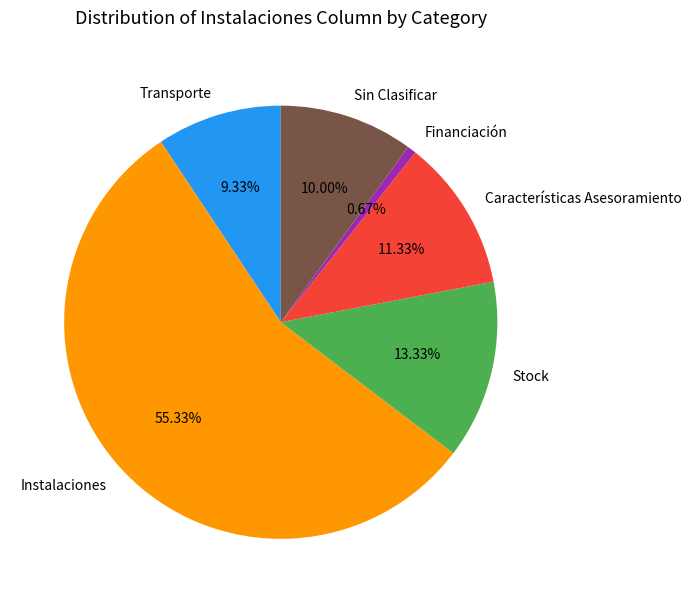

Is the sum of Sin Clasificar and Financiación greater than half?

No